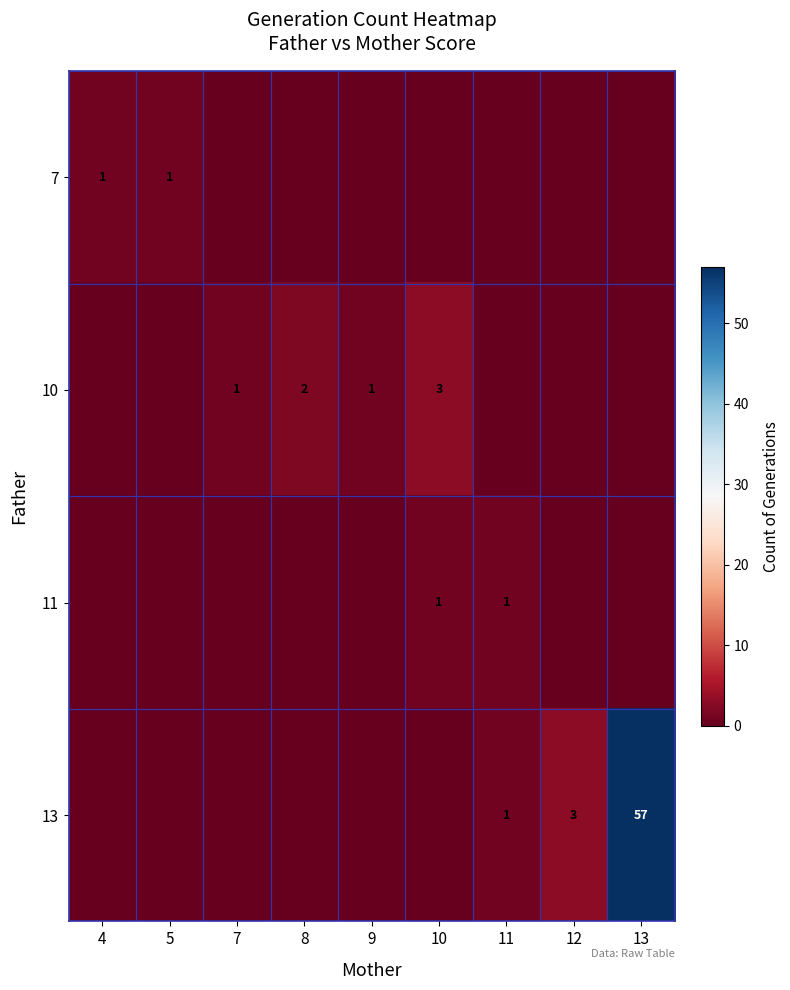

Is it true that 10 equals 3 at 8?

False